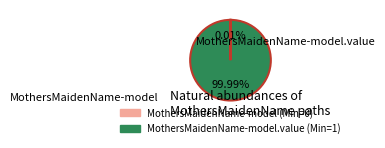

To the nearest percent, what is the average slice percentage?

50%